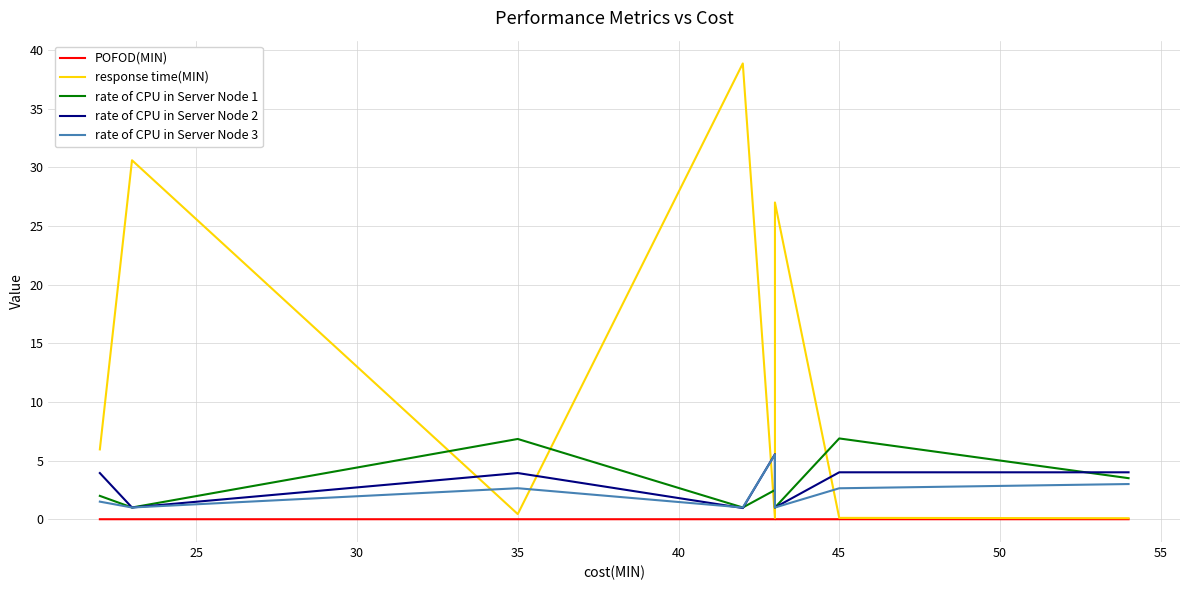

What is the spread (max minus min) of values at 35?

6.8